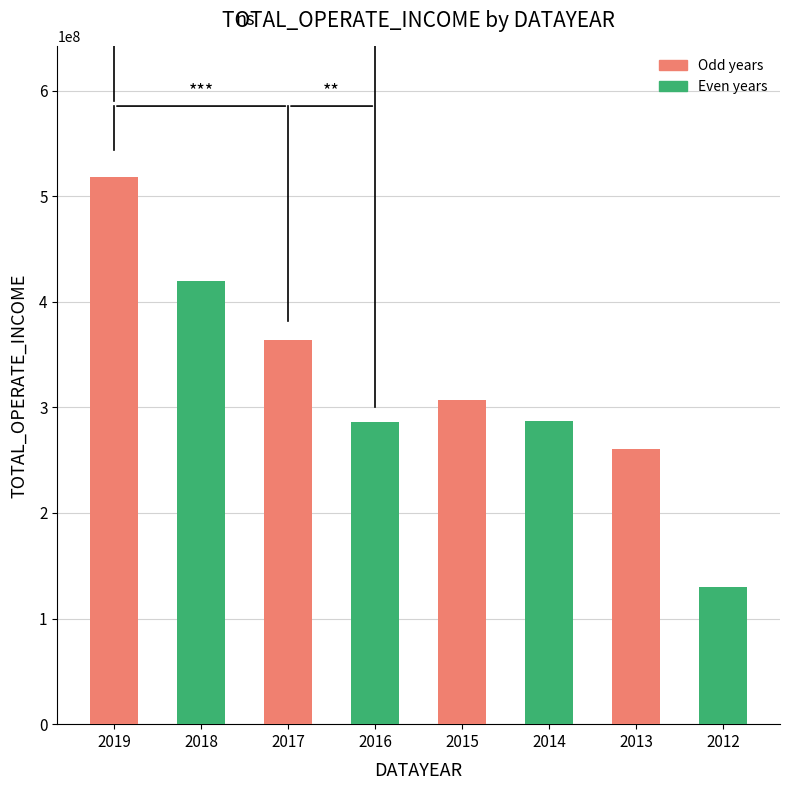

Is it true that the value at 2019 is 518040508.2?

True